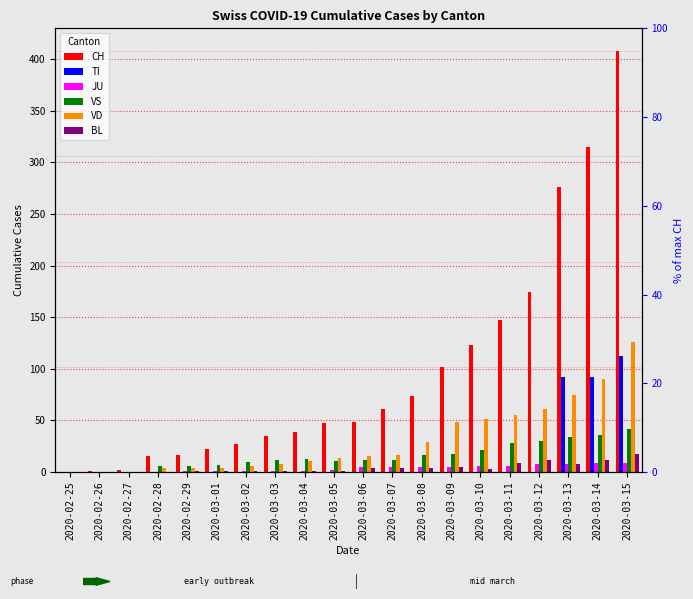

How many positive values does the CH series have?

19